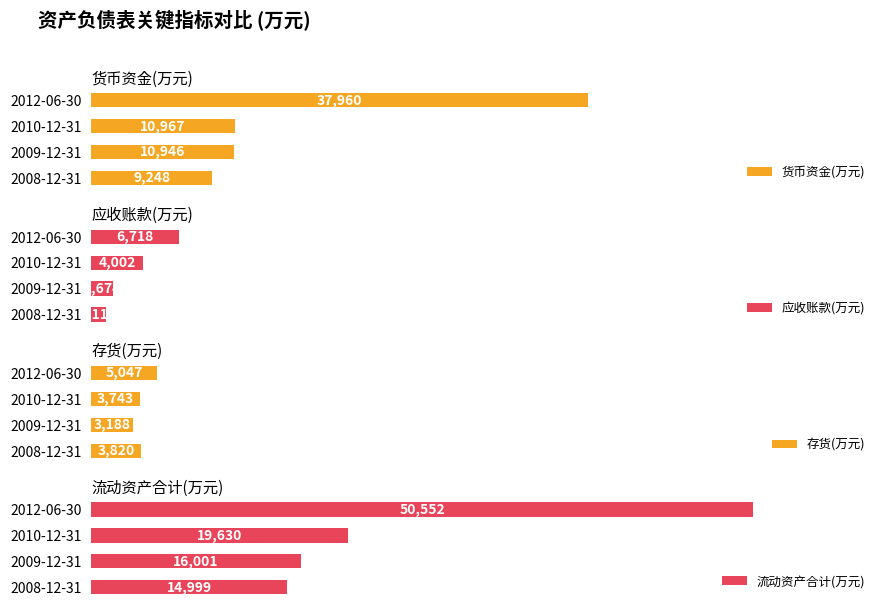

What is the value of the 存货(万元) bar at the 1st from the left?

3820